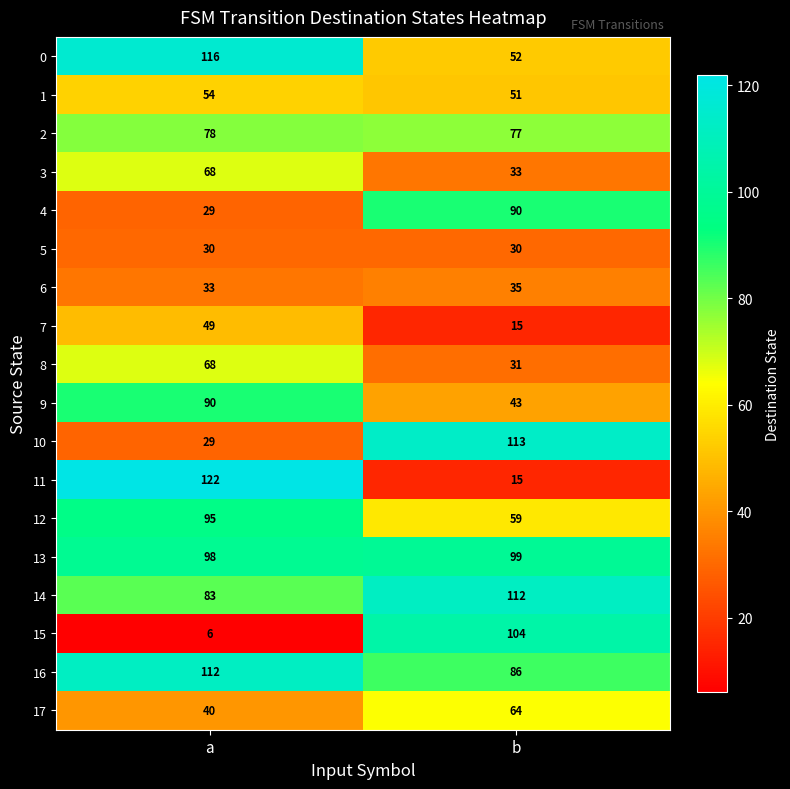

Which series has the largest total across all categories?

16